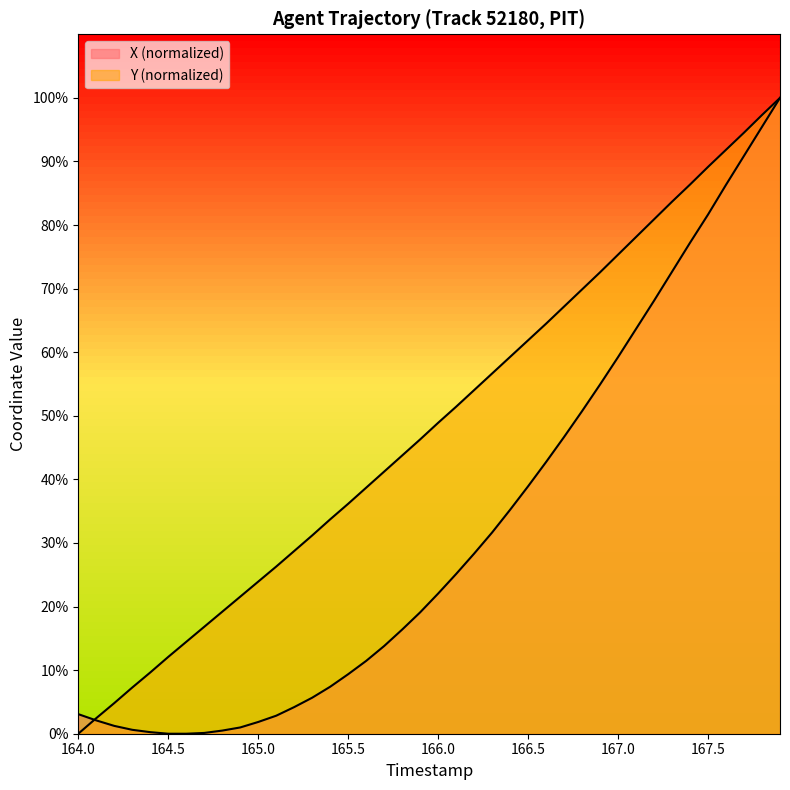

True or false: Y has a value of 8.4 at 164.6.

False